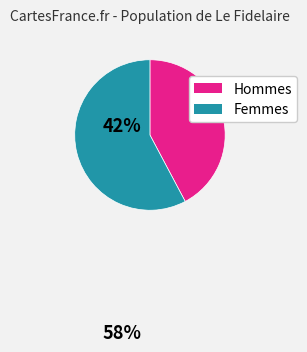

The Hommes slice represents 28% of the pie. True or false?

False